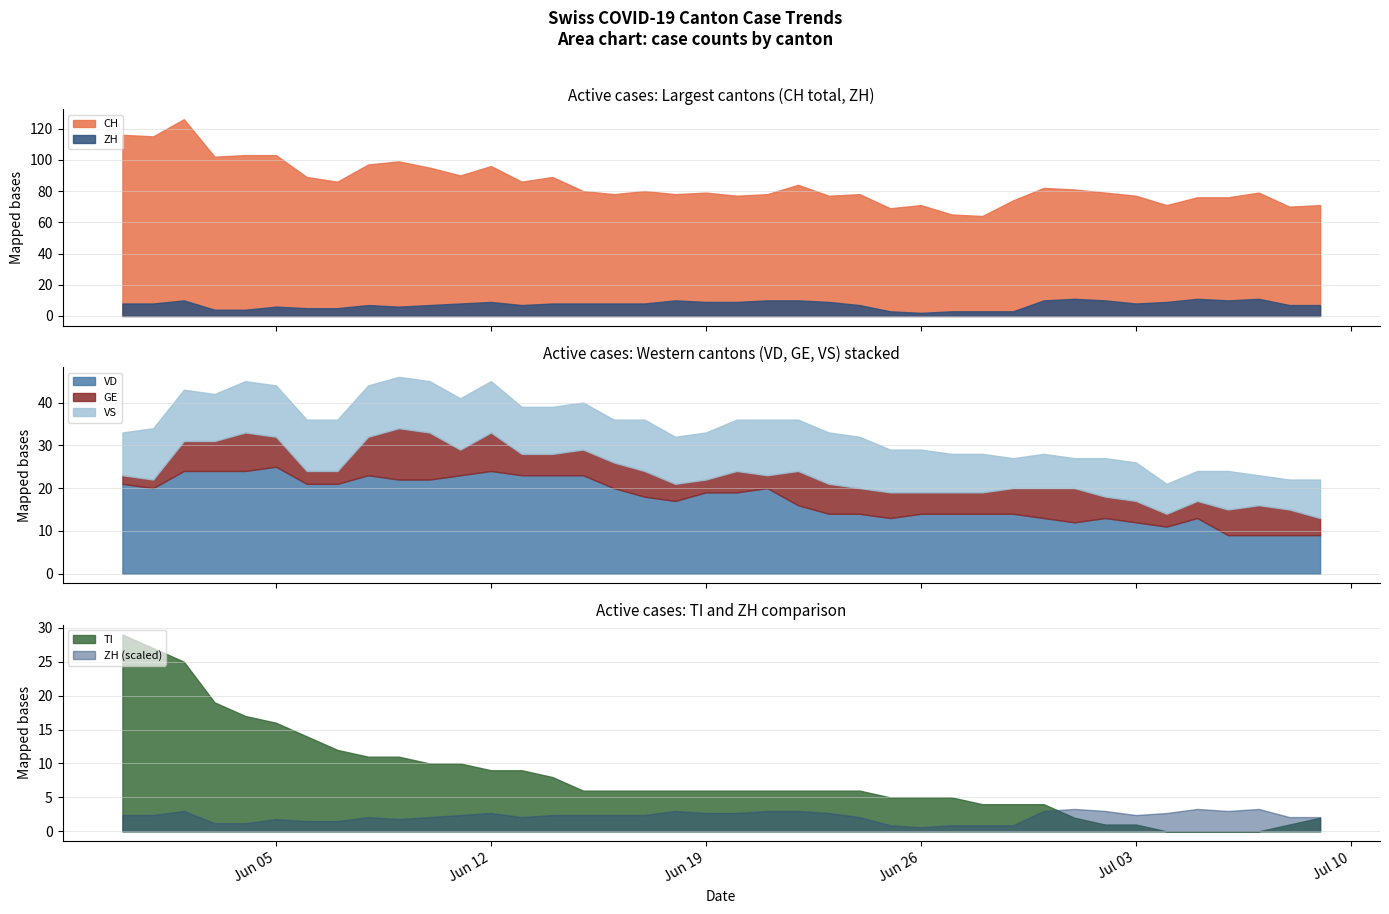

What is the maximum value shown in the chart?

126